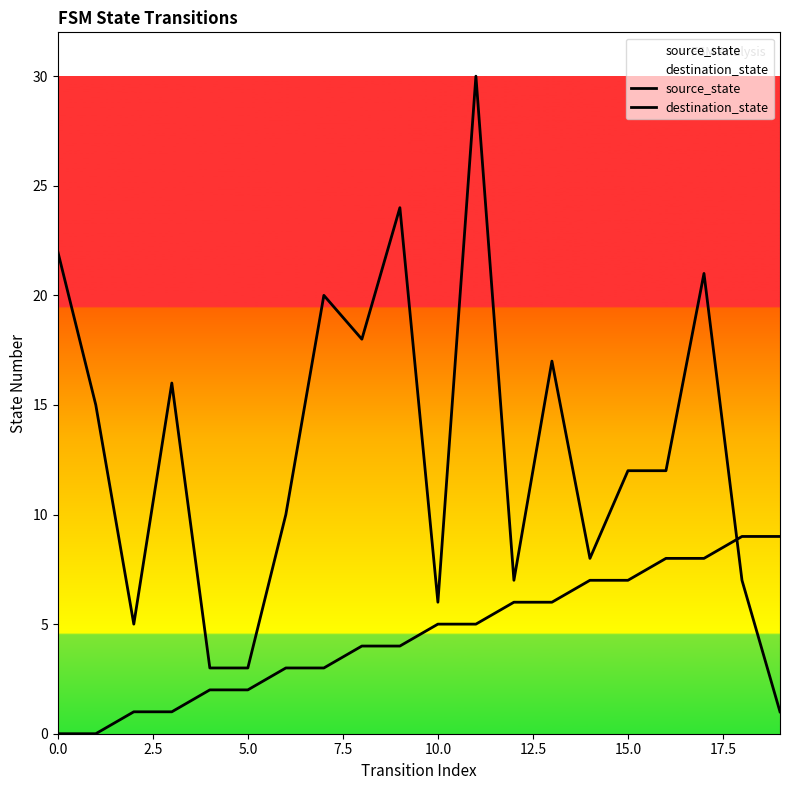

Which category has the highest value across all series?

11